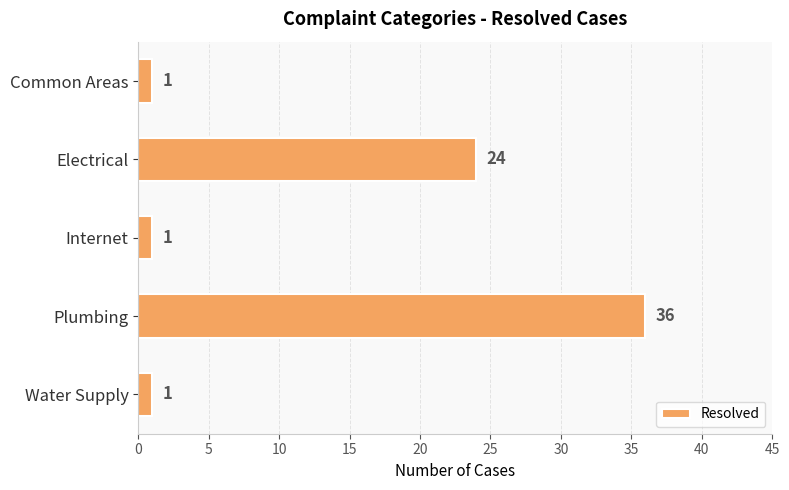

How many values are between 1 and 24?

4